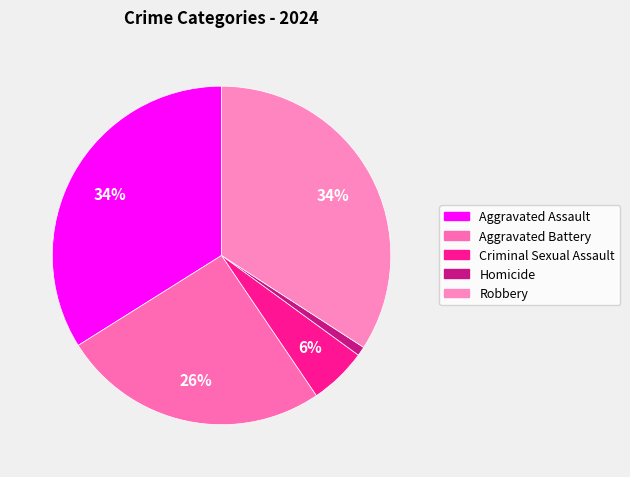

To the nearest percent, what is the difference between the largest and smallest slice percentages?

33%